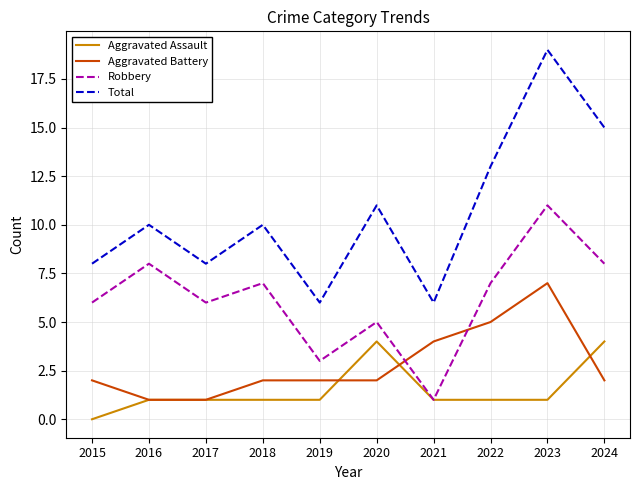

In Robbery, how many points are higher than both neighbors (excluding endpoints)?

4